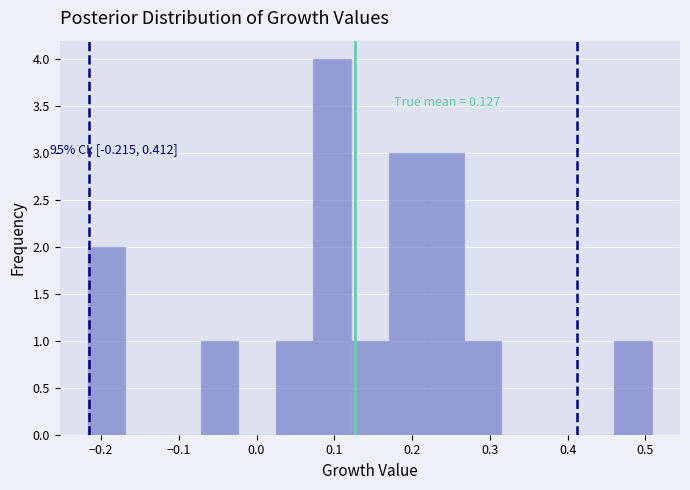

Over which range of the x-axis is the bar tallest?

0.07 to 0.12